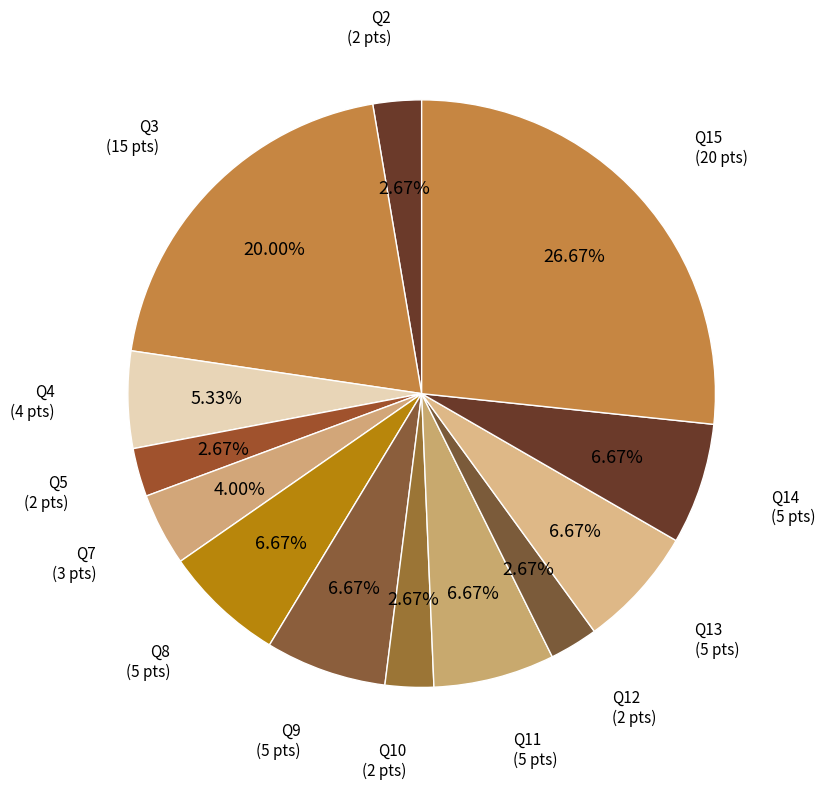

Count the number of slices in the pie.

13